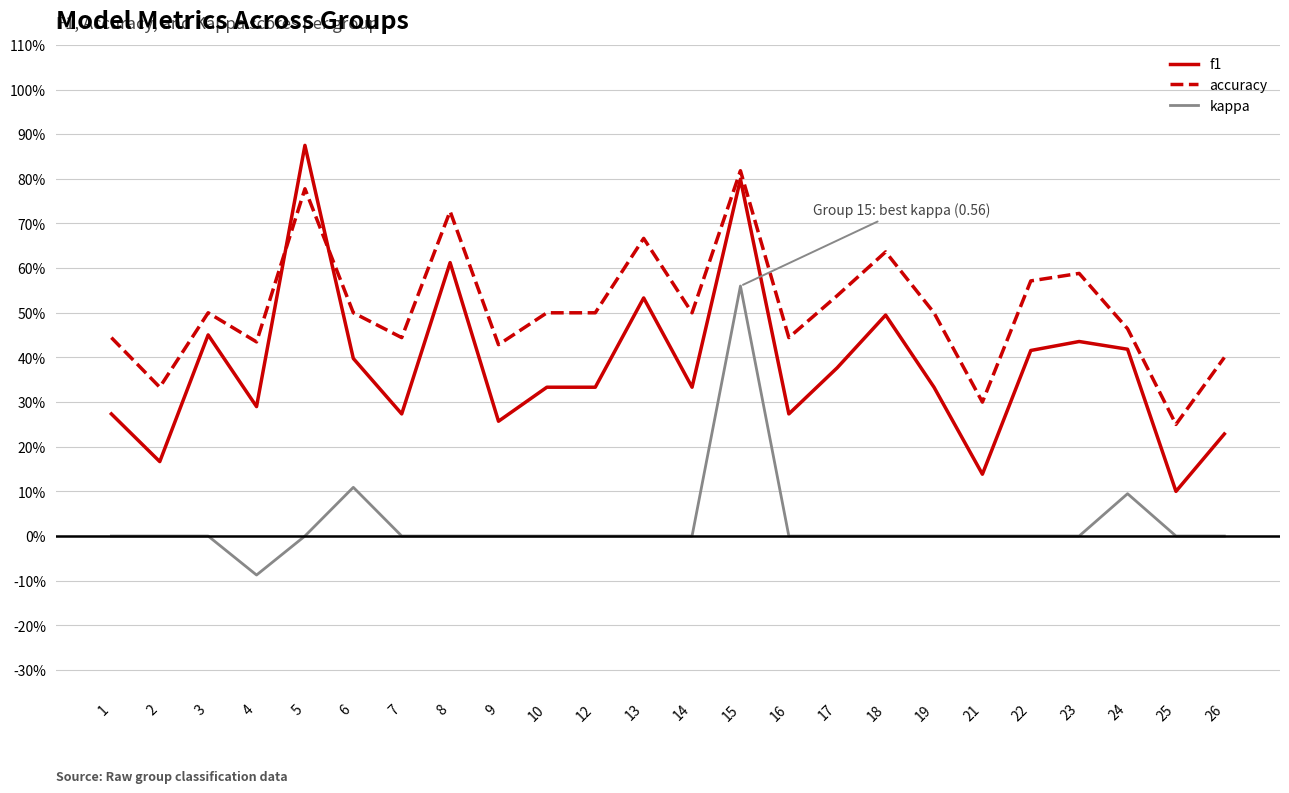

What is the greatest value displayed?

0.9